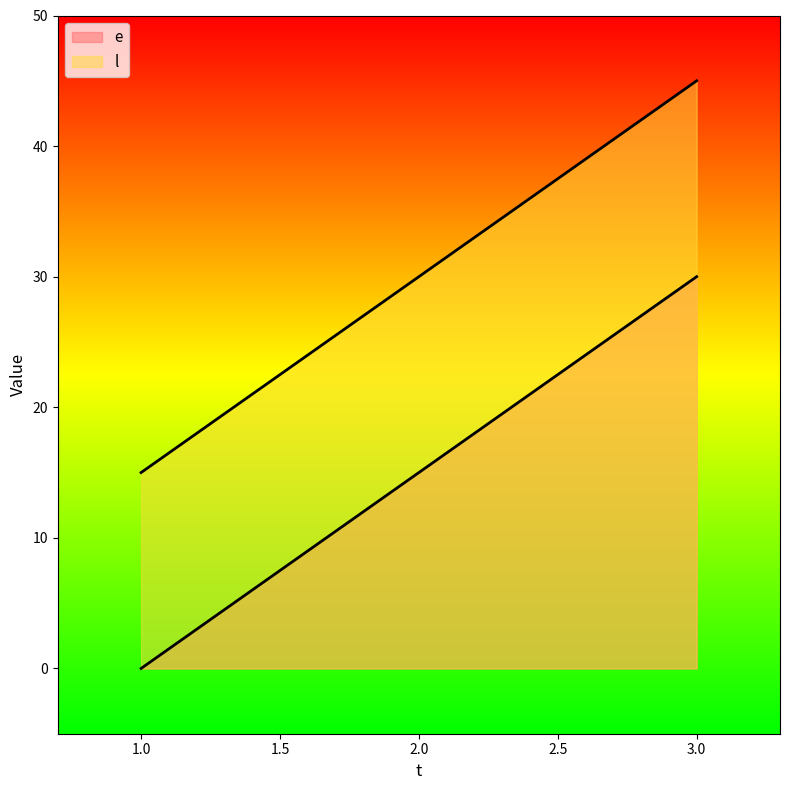

At which label does l reach its peak?

3